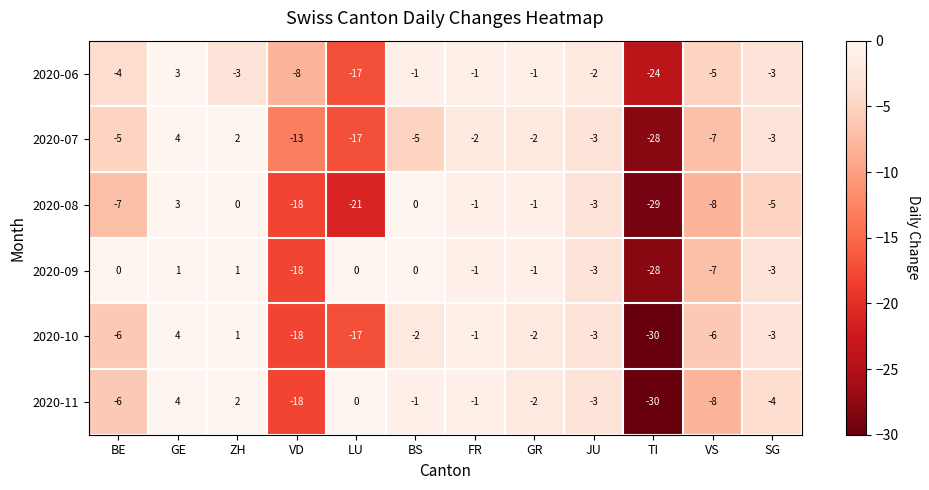

Which series changed the most between VD and VS?

2020-10